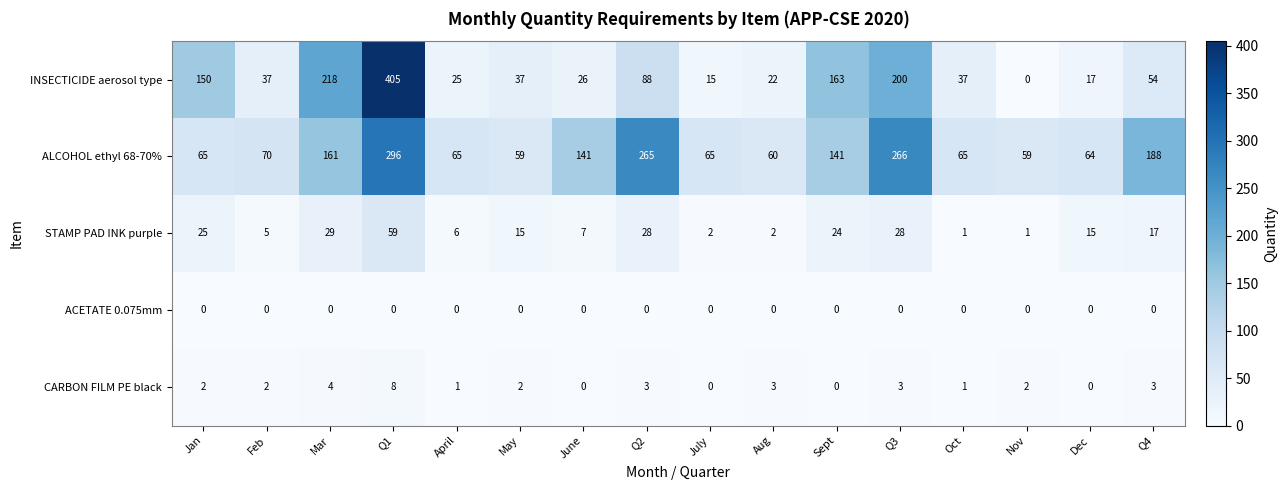

At how many categories does at least one series exceed 213?

4